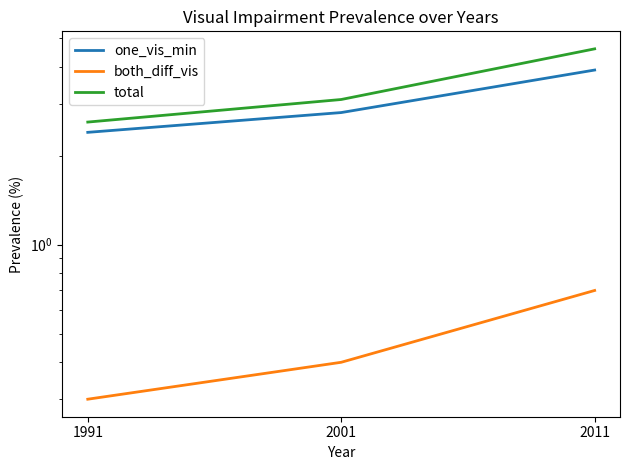

Rank the series by their maximum value, from highest to lowest.

total, one_vis_min, both_diff_vis